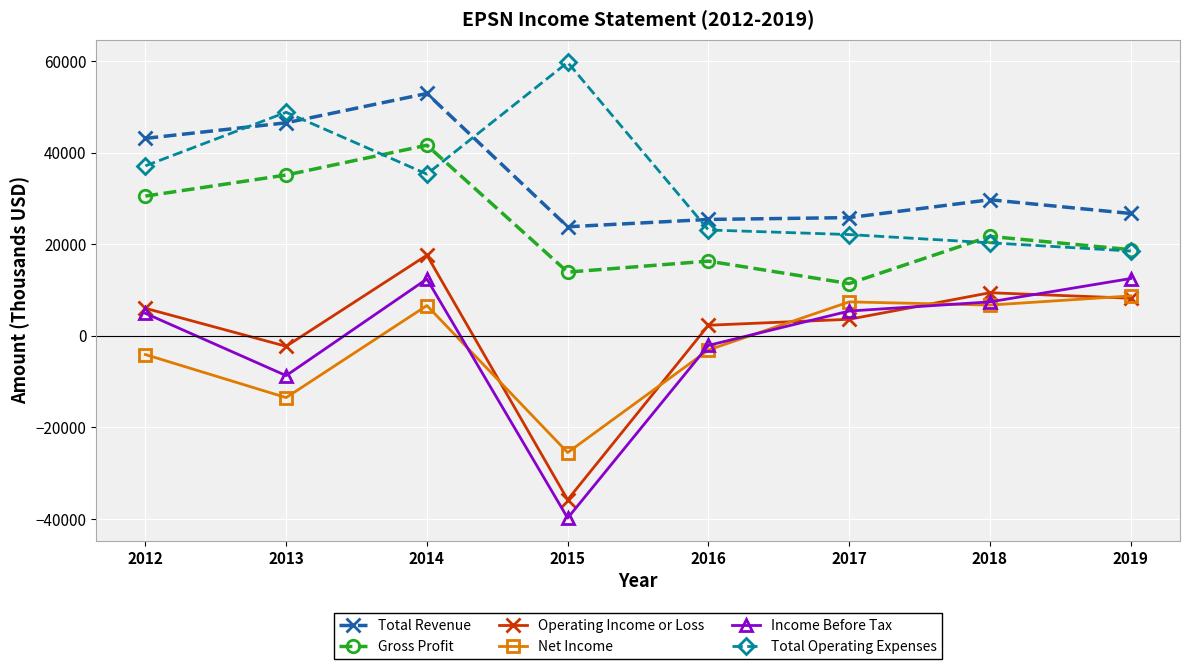

At which category is the sum across all series the highest?

2014